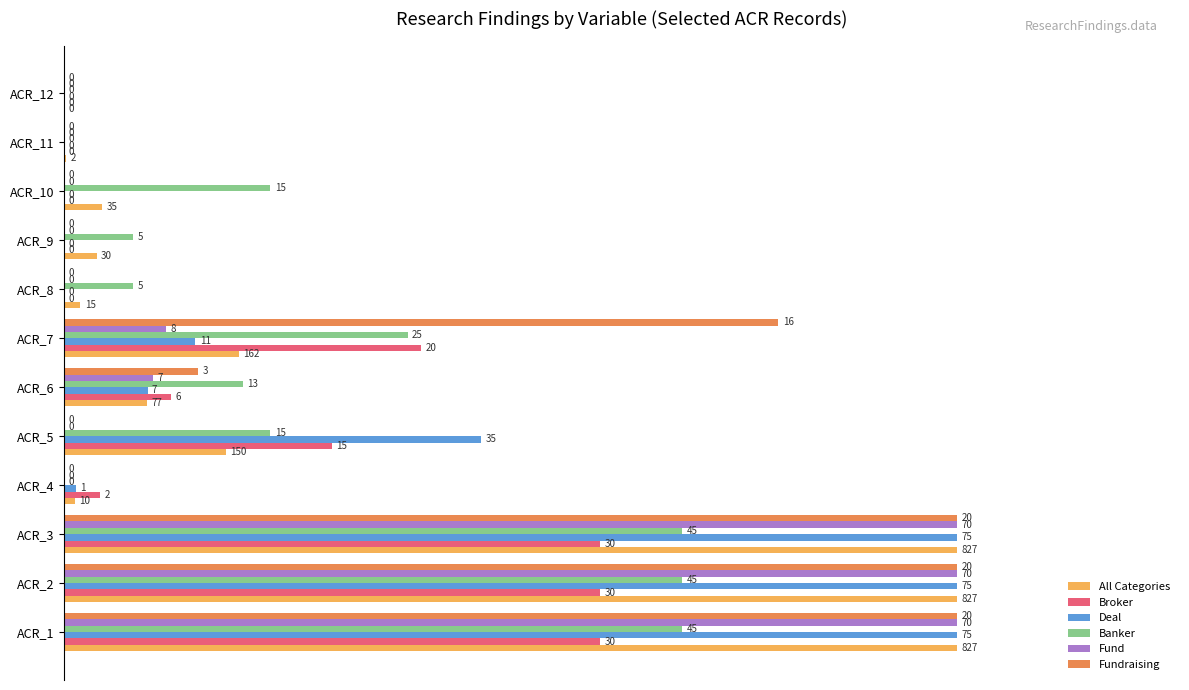

What are all the series names shown in the legend?

All Categories, Broker, Deal, Banker, Fund, Fundraising